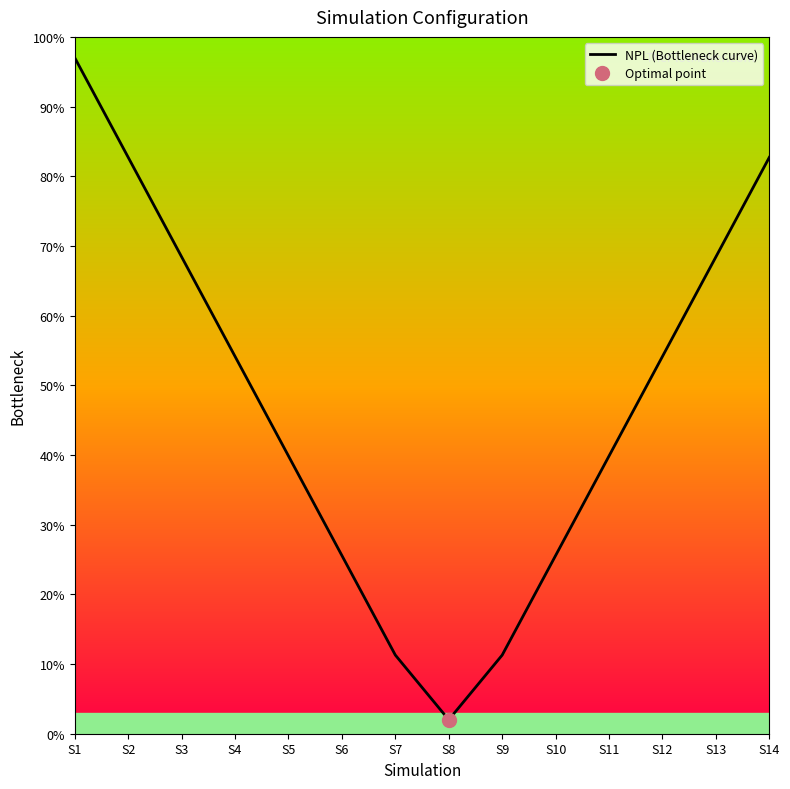

What is the value of the 8th point from the left?

2.0